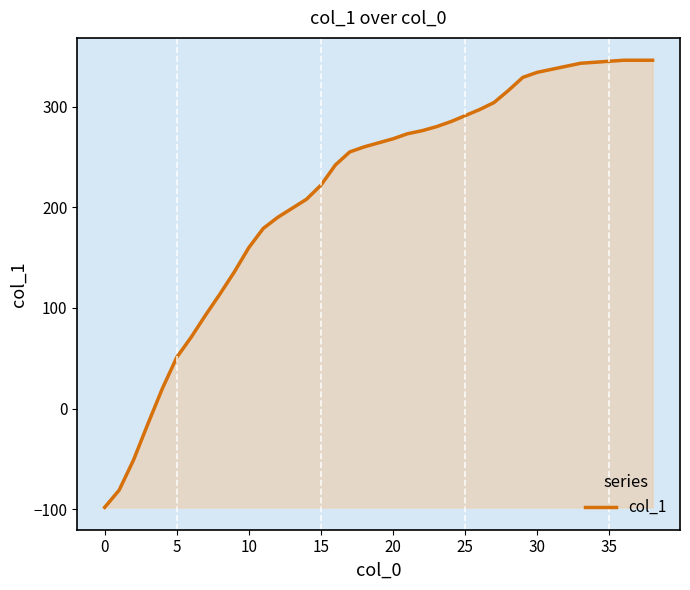

What is the minimum value shown in the chart?

-98